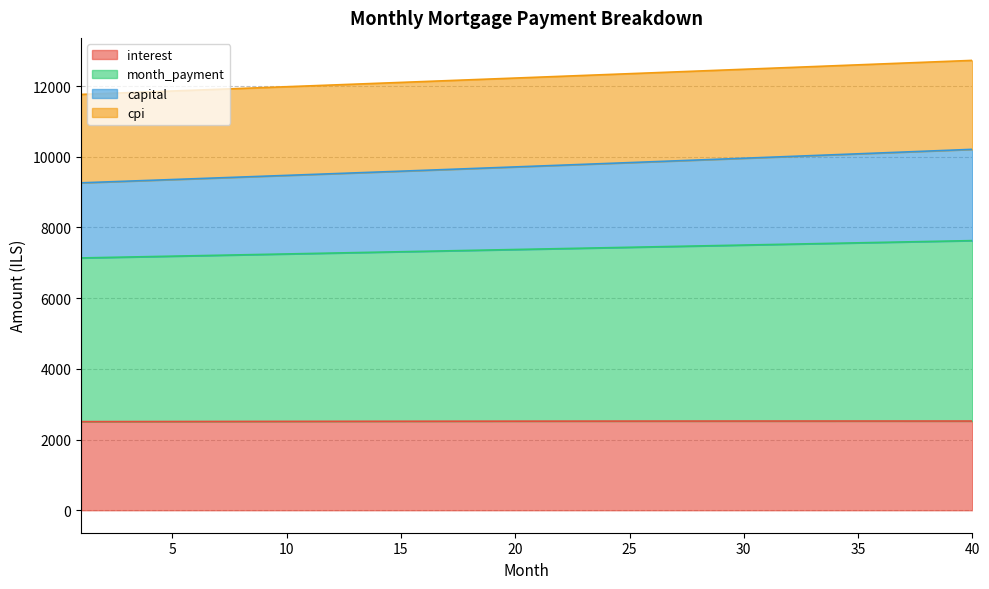

Between 18 and 15, which is larger?

18